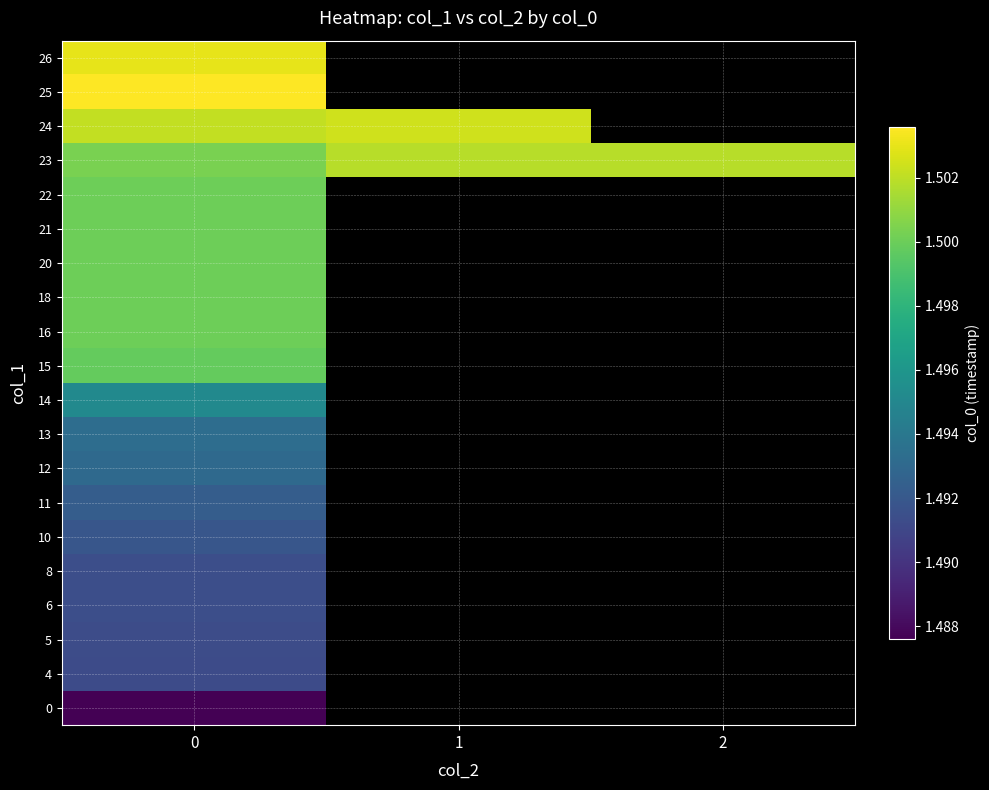

Is the value of 10 at 2 greater than the value of 11 at 1?

No